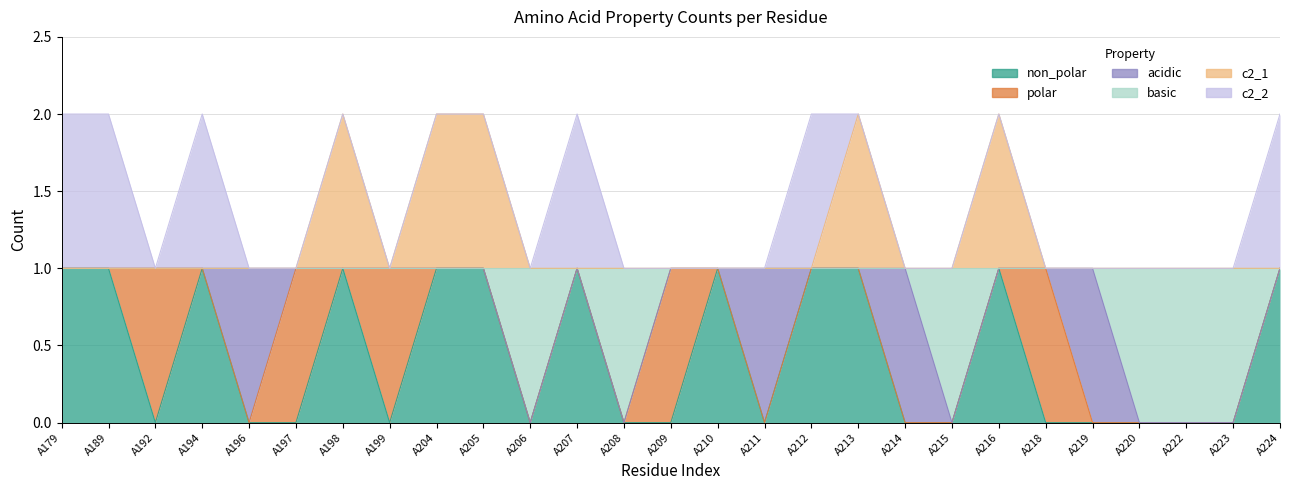

What is the spread (max minus min) of values at A192?

1